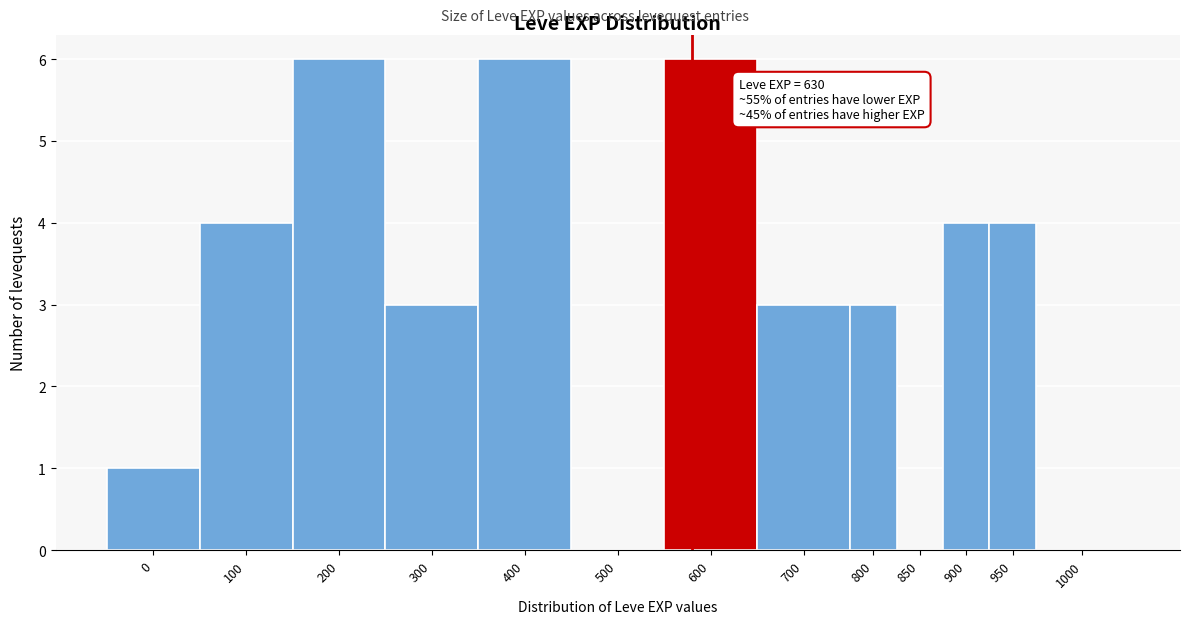

Reading left to right, extract all data points from this chart.

0=1	100=4	200=6	300=3	400=6	500=0	600=6	700=3	800=3	850=0	900=4	950=4	1000=0